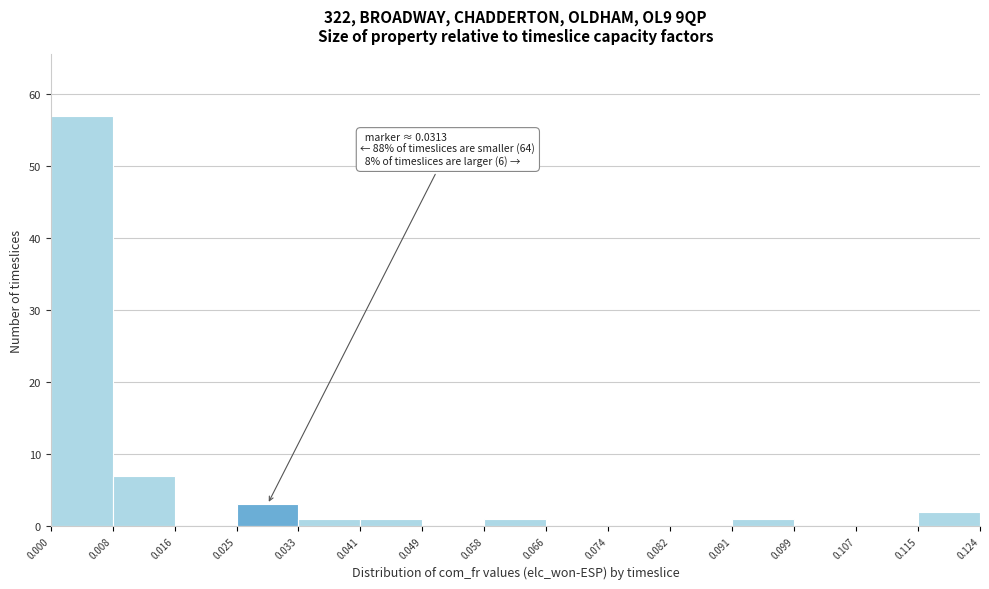

Over which range of the x-axis is the bar tallest?

0.000 to 0.008